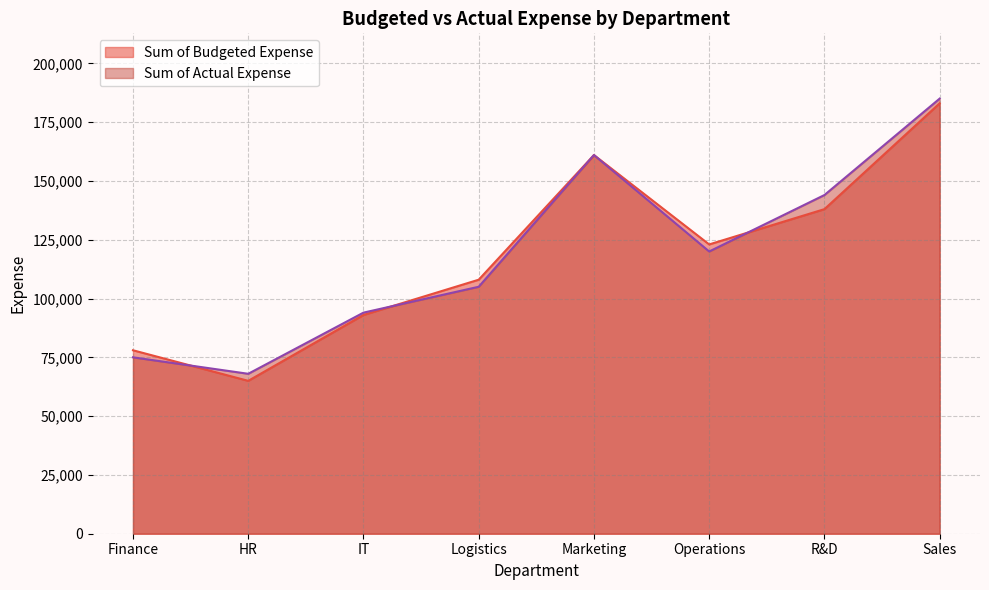

What is the difference between the Sum of Actual Expense values at R&D and Marketing?

17000